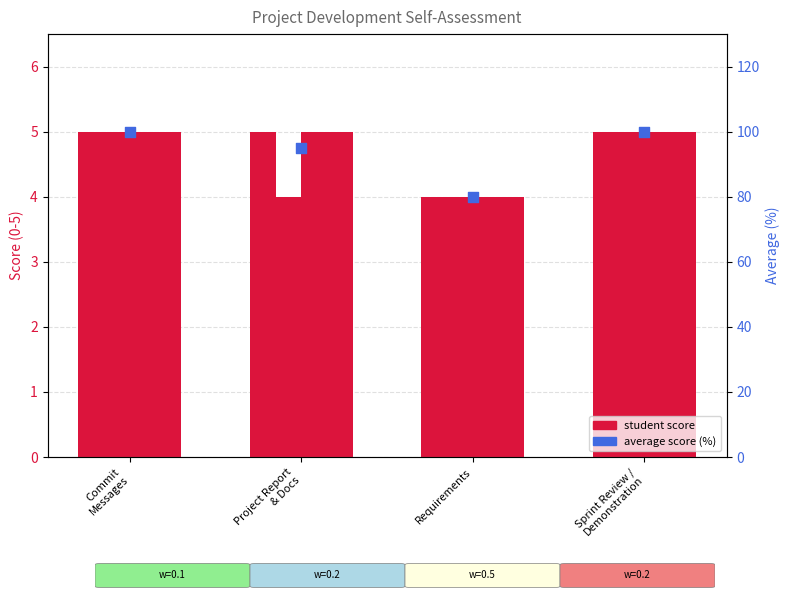

Which series has the largest Y range (max minus min)?

average score (%)